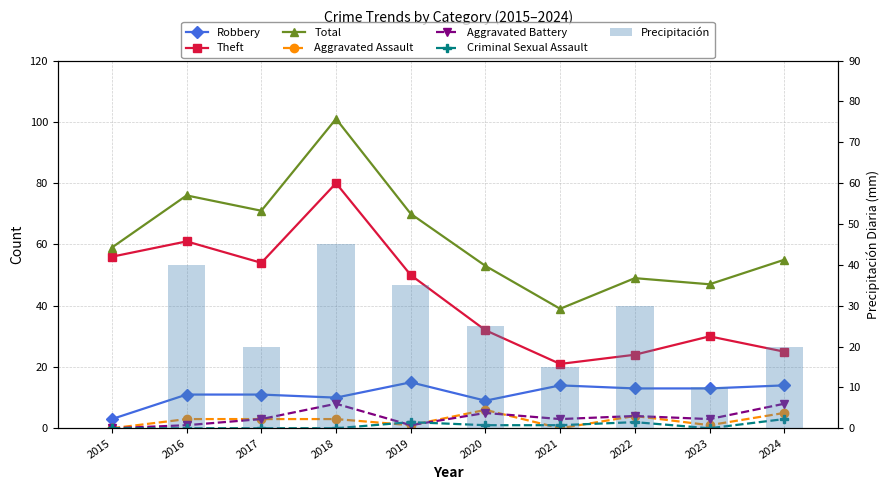

At which label does Robbery reach its peak?

2019